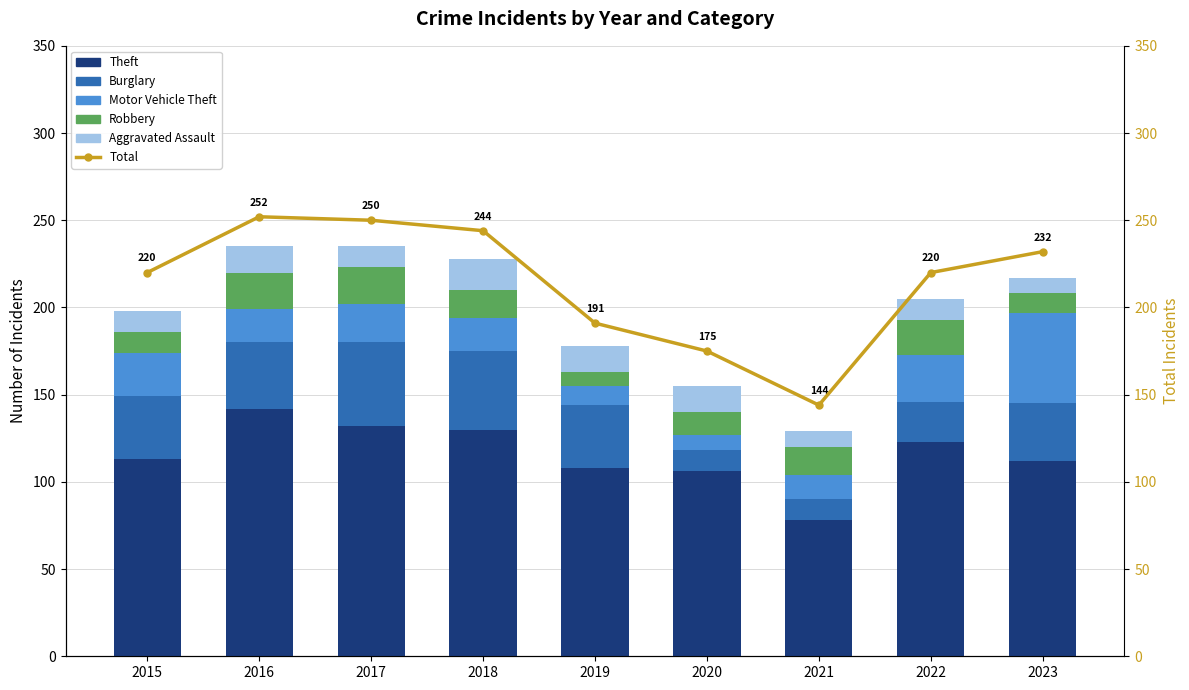

Reading left to right, what are all the values shown in this chart?

Theft: 113	142	132	130	108	106	78	123	112
Burglary: 36	38	48	45	36	12	12	23	33
Motor Vehicle Theft: 25	19	22	19	11	9	14	27	52
Robbery: 12	21	21	16	8	13	16	20	11
Aggravated Assault: 12	15	12	18	15	15	9	12	9
Total: 220	252	250	244	191	175	144	220	232